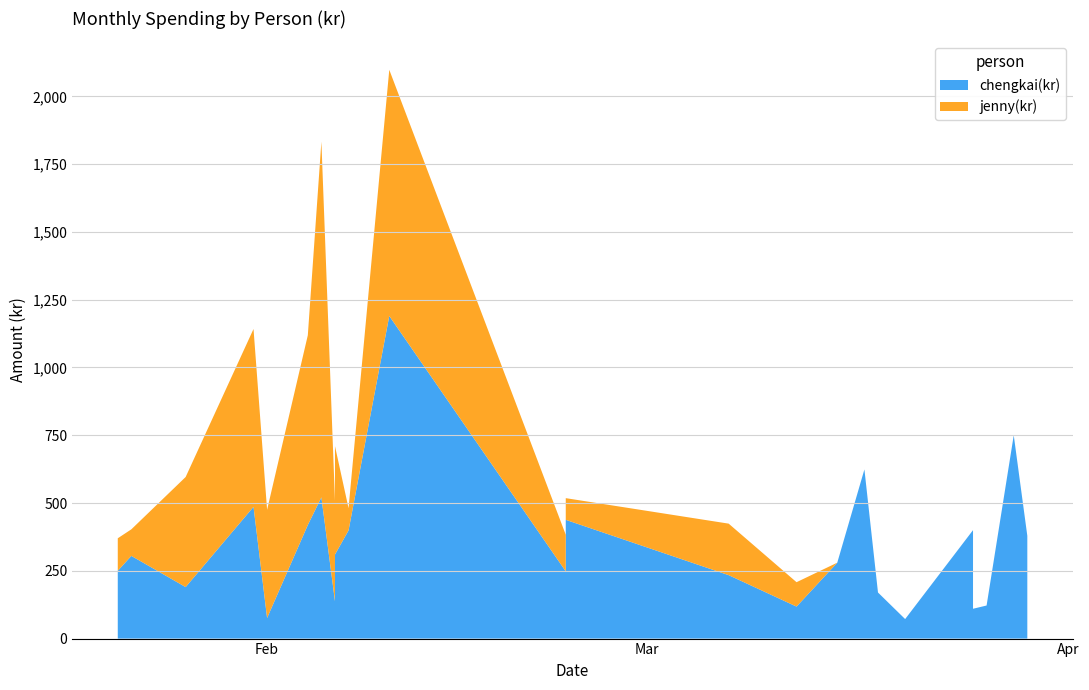

Reading left to right, transcribe all the data shown in this chart.

chengkai(kr): 2018-01-21=250	2018-01-22=305	2018-01-26=190	2018-01-31=486	2018-02-01=76	2018-02-04=419	2018-02-05=521	2018-02-07=399	2018-02-06=138	2018-02-06=310	2018-02-10=1190	2018-02-23=438	2018-02-23=248	2018-03-07=234	2018-03-12=118	2018-03-15=280	2018-03-17=624	2018-03-18=170	2018-03-20=72	2018-03-25=400	2018-03-25=110	2018-03-26=122	2018-03-28=750	2018-03-29=379	2018-03-29=240
jenny(kr): 2018-01-21=120	2018-01-22=98	2018-01-26=406	2018-01-31=656	2018-02-01=399	2018-02-04=700	2018-02-05=1312	2018-02-07=82	2018-02-06=370	2018-02-06=400	2018-02-10=908	2018-02-23=80	2018-02-23=135	2018-03-07=190	2018-03-12=90	2018-03-15=0	2018-03-17=0	2018-03-18=0	2018-03-20=0	2018-03-25=0	2018-03-25=0	2018-03-26=0	2018-03-28=0	2018-03-29=0	2018-03-29=0